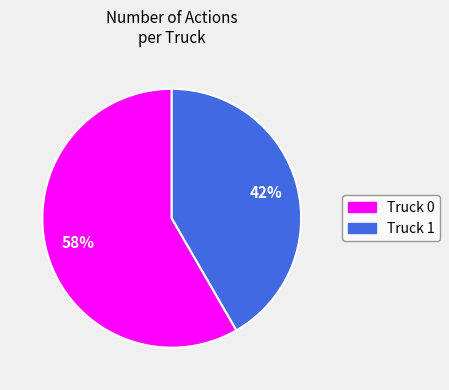

Is there a majority slice in this chart?

Yes